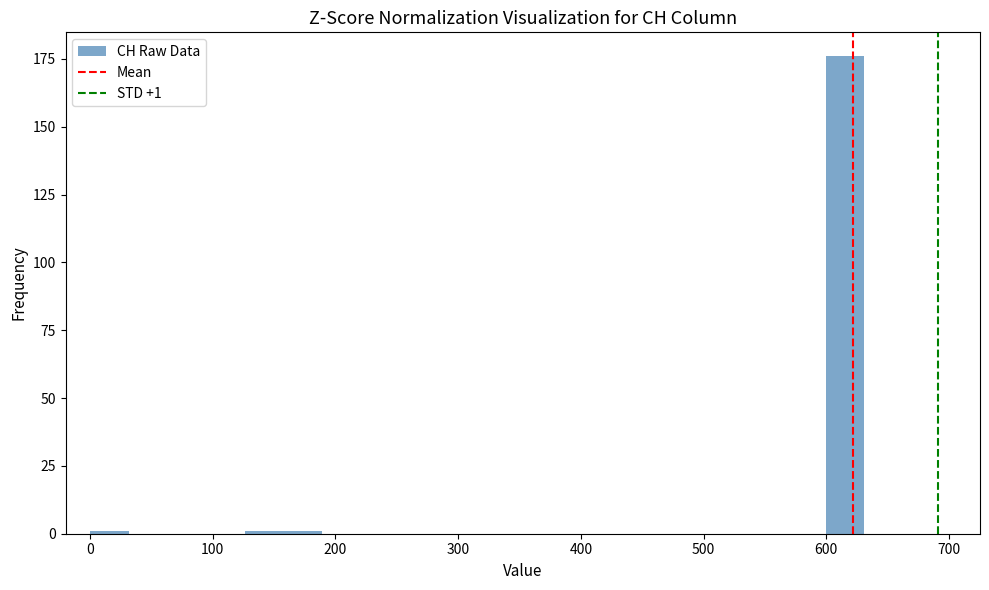

Around what value on the x-axis is the tallest bar? Give the approximate position of its centre, as read against the axis.

620